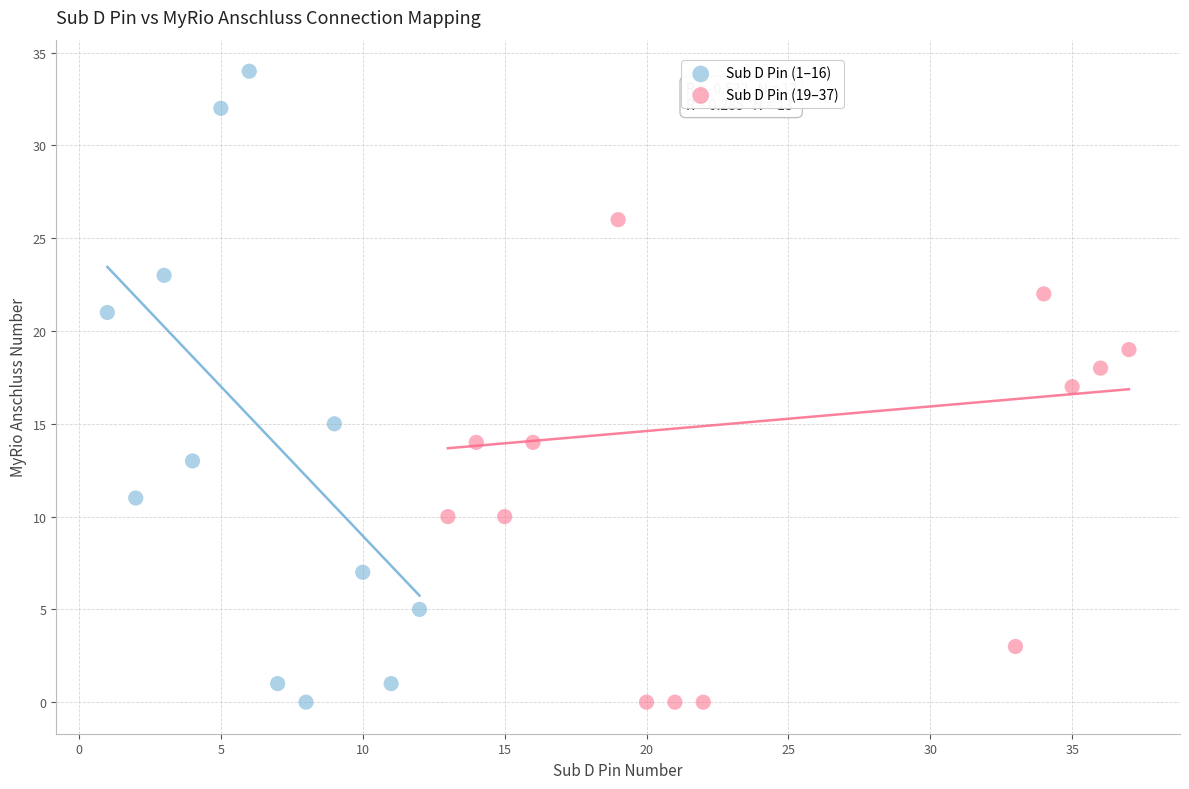

Which series has the largest Y range (max minus min)?

Sub D Pin (1–16)